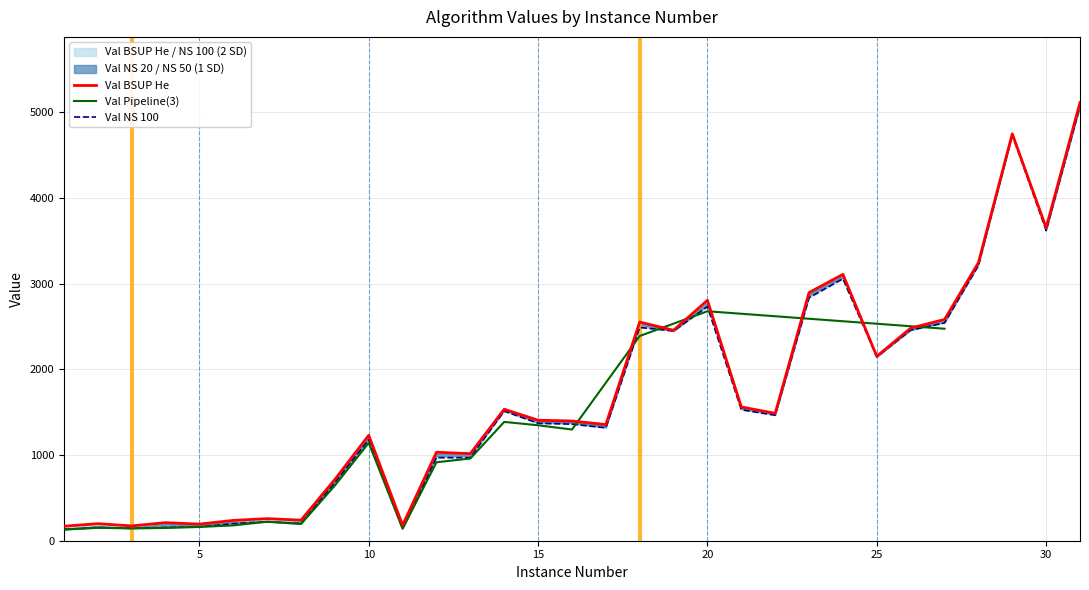

Is this an area chart (filled region under the line)?

No